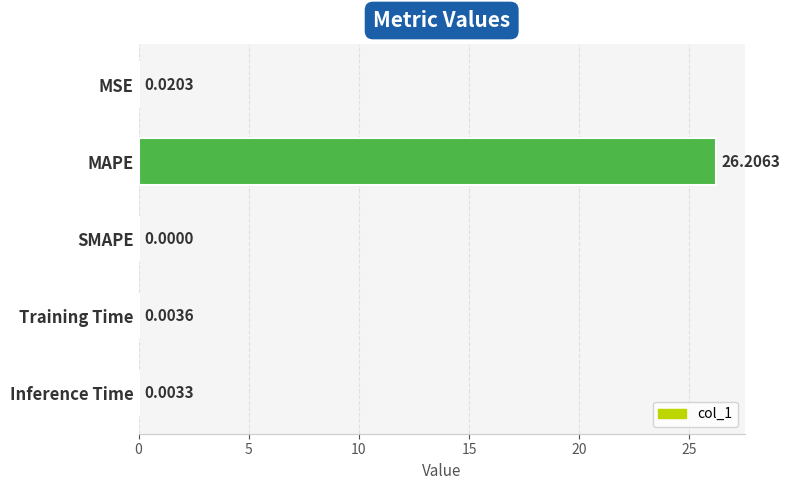

What is the sum of all values?

26.2